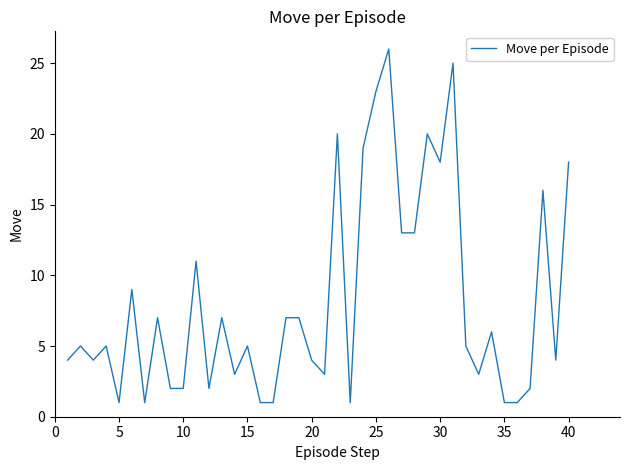

What is the difference between the maximum and minimum values?

25